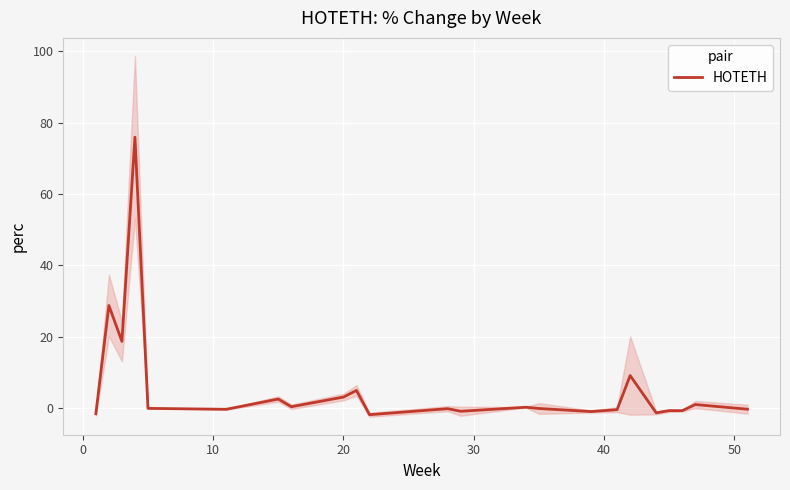

Does the chart display data point markers on the line(s)?

No